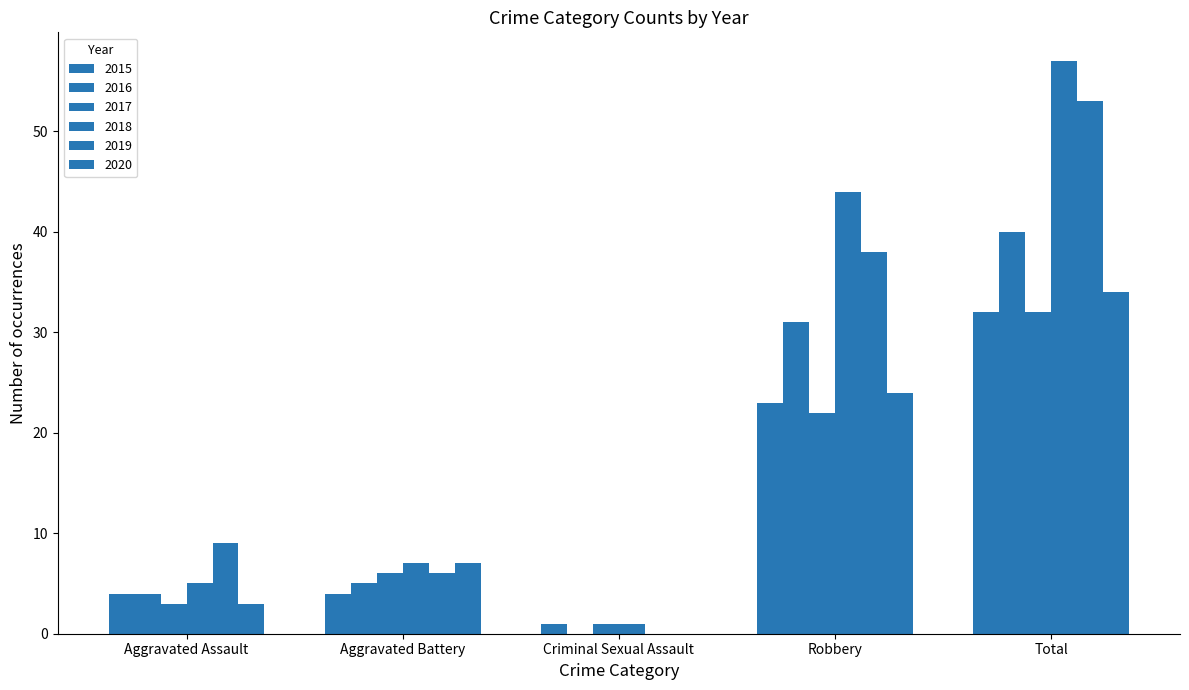

Are the bars horizontal?

No